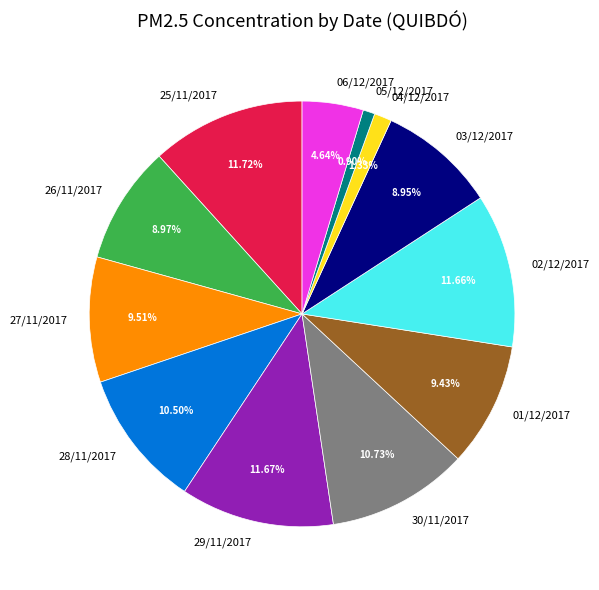

Which has a higher value, 28/11/2017 or 03/12/2017?

28/11/2017